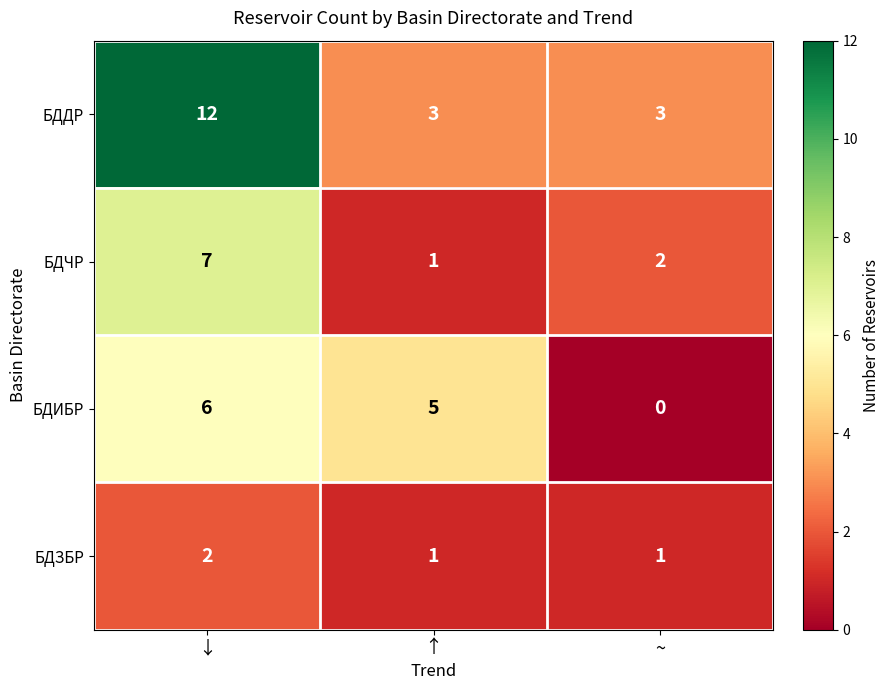

Is it true that БДИБР equals 6 at ↓?

True